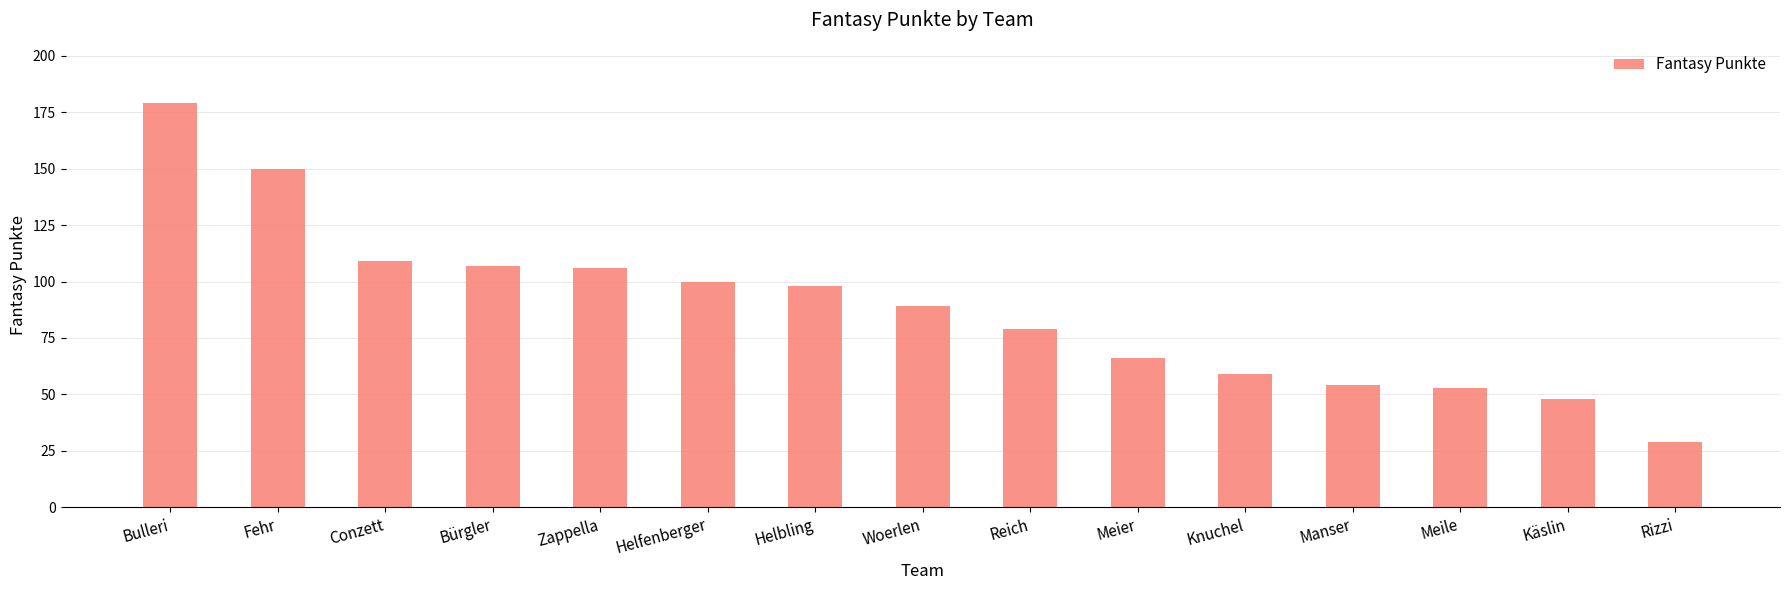

What is the value of the 6th bar from the left?

100